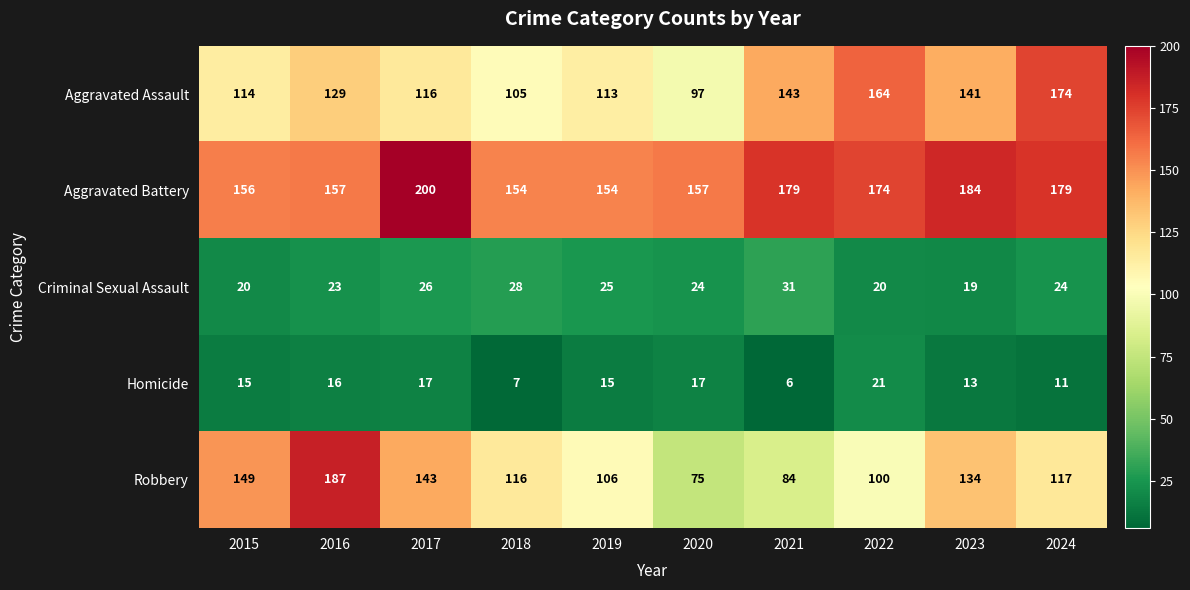

Is it true that Criminal Sexual Assault equals 28 at 2018?

True